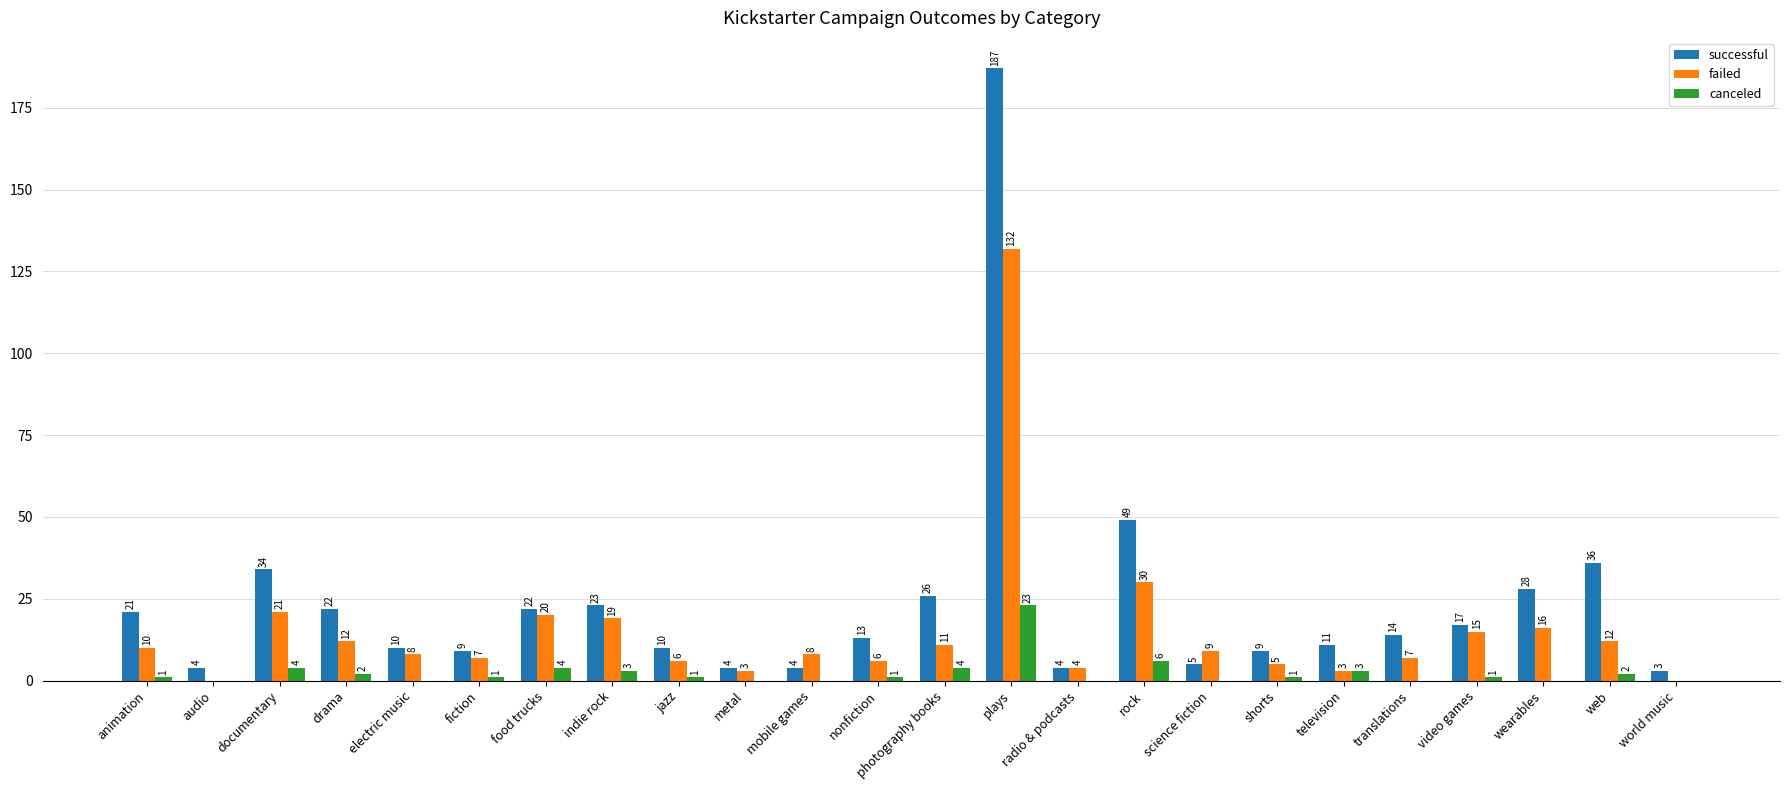

Between electric music and mobile games, which series saw the biggest shift?

successful